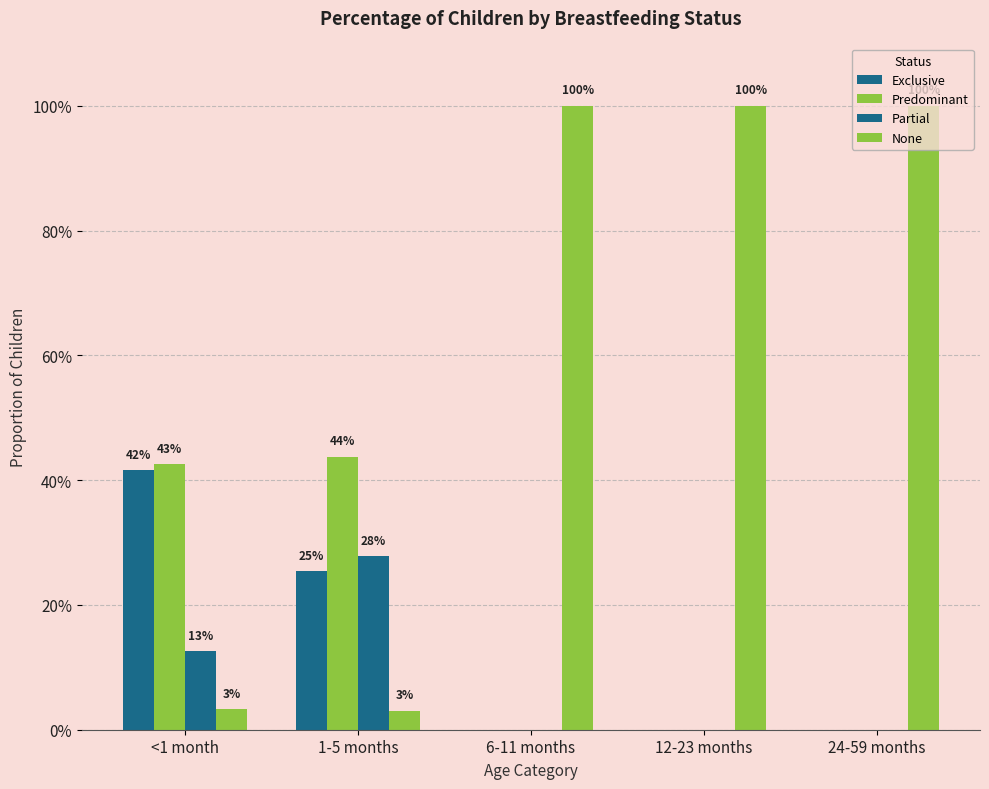

Are the bars grouped side by side (vs. stacked)?

Yes